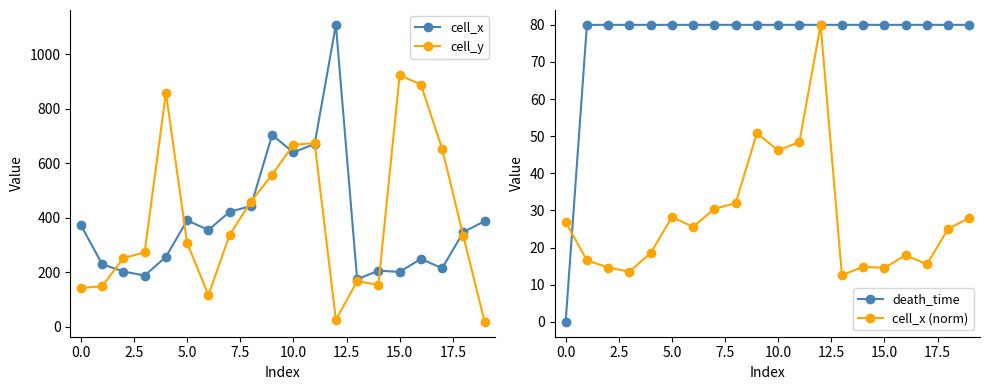

What is the lowest value of the cell_x series?

174.3